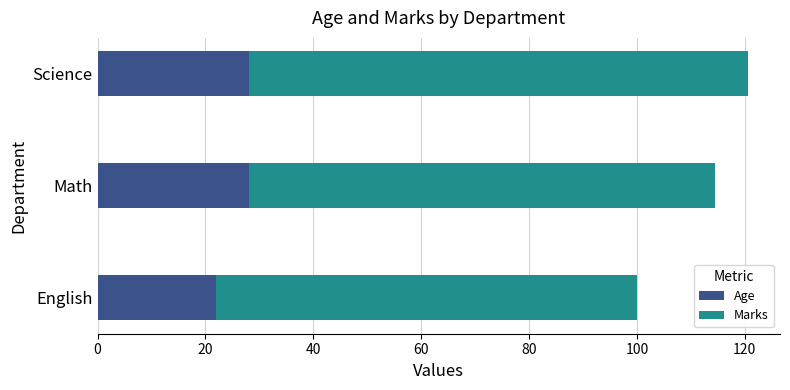

What is the sum of all Age values?

78.0